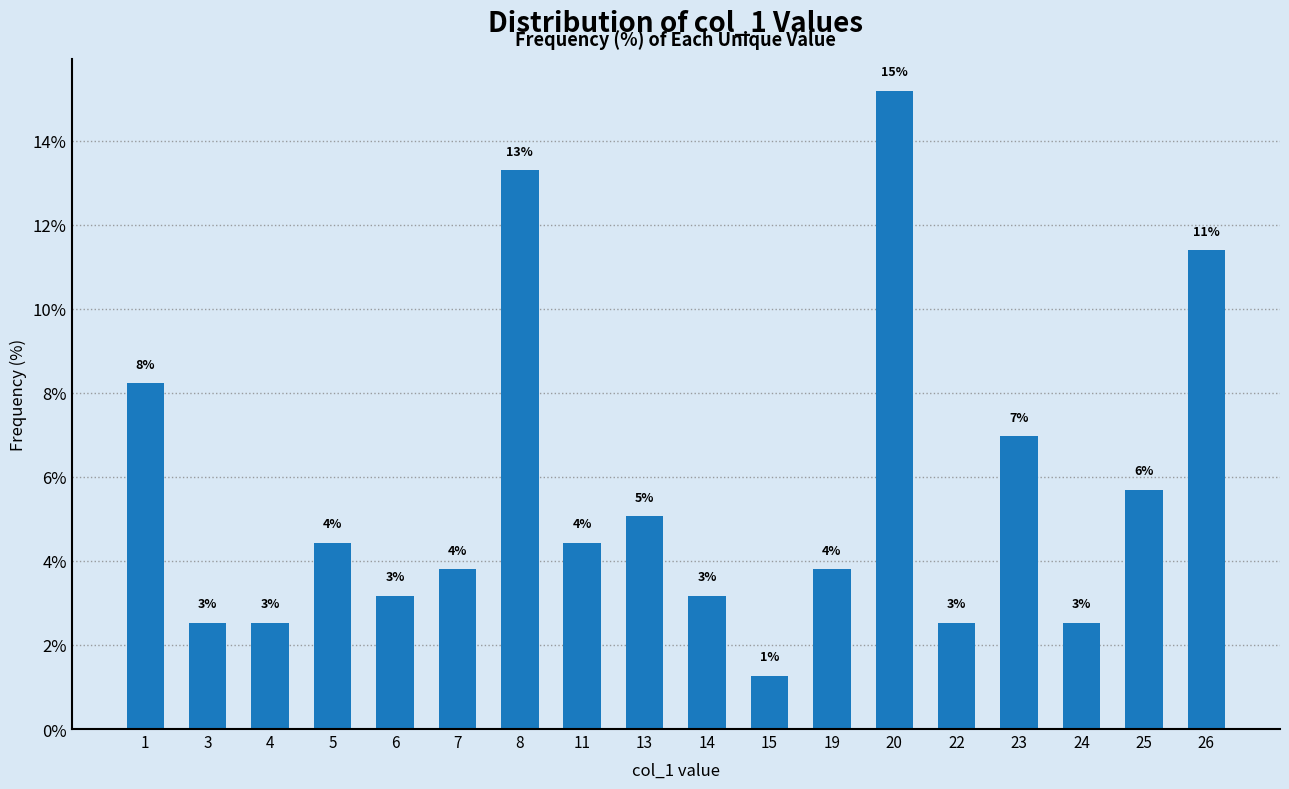

Does the chart contain any negative values?

No